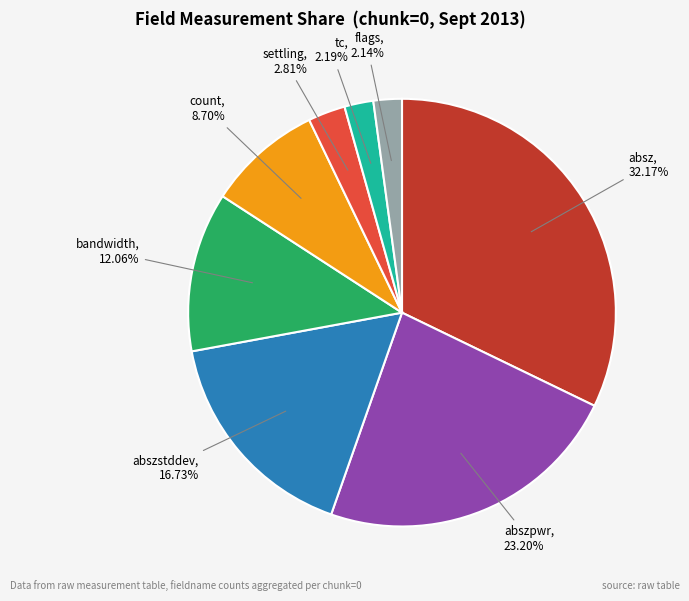

Count the number of slices in the pie.

8